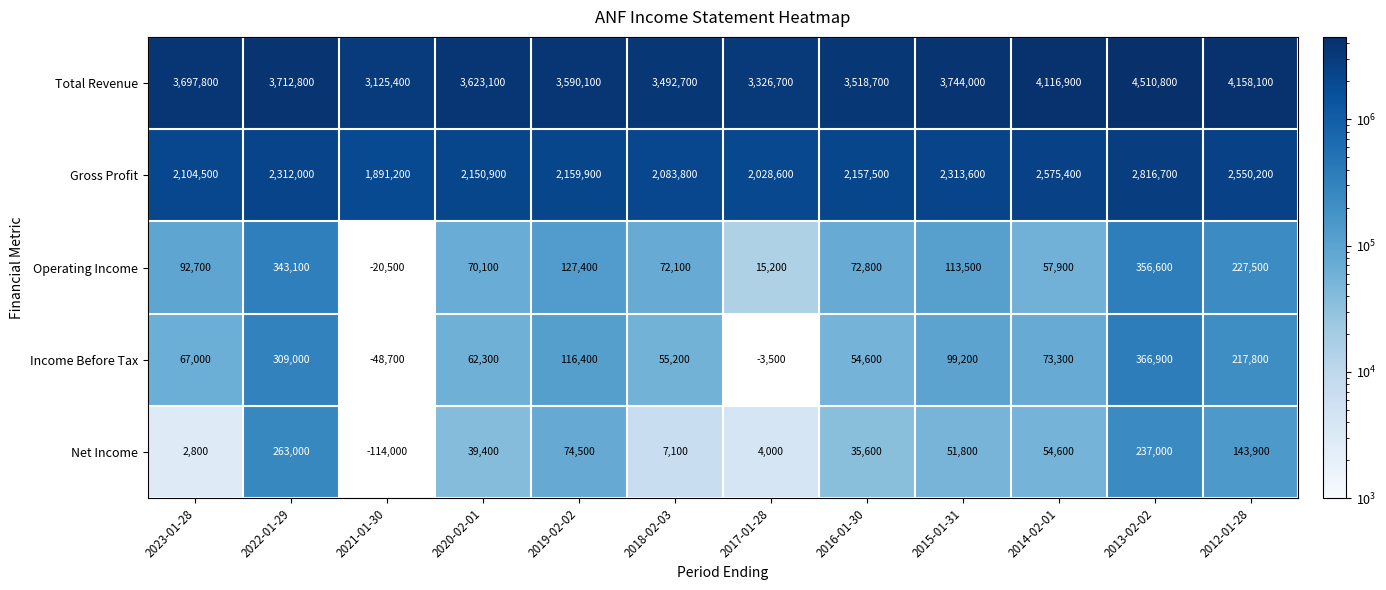

What is the difference between the Gross Profit values at 2023-01-28 and 2016-01-30?

53000